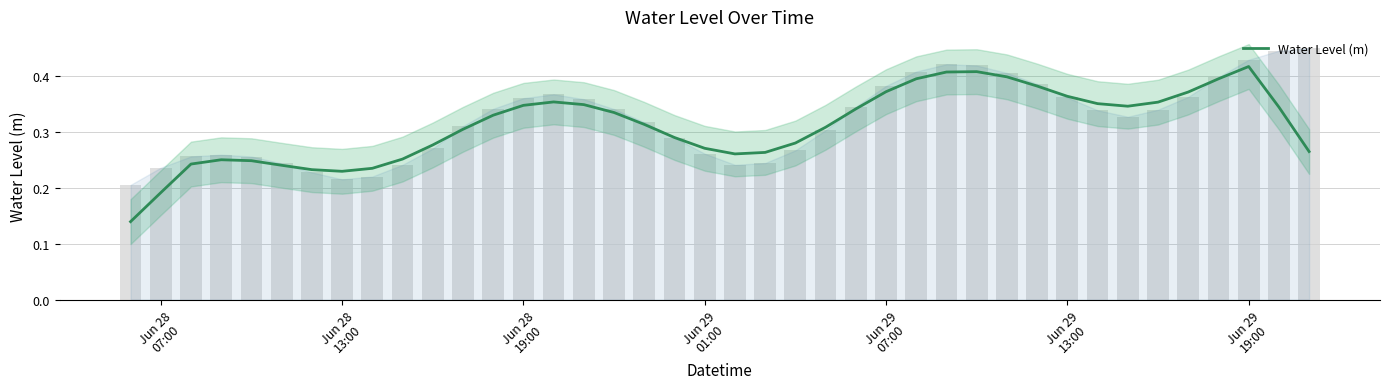

What is the approximate value at Jun 28 19:00?

0.3